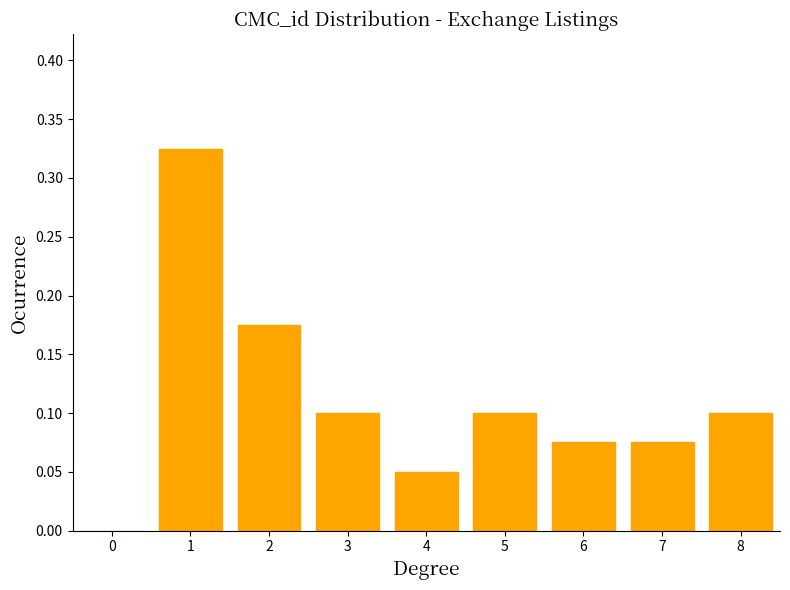

What is the sum of the values at 1 and 2?

0.5